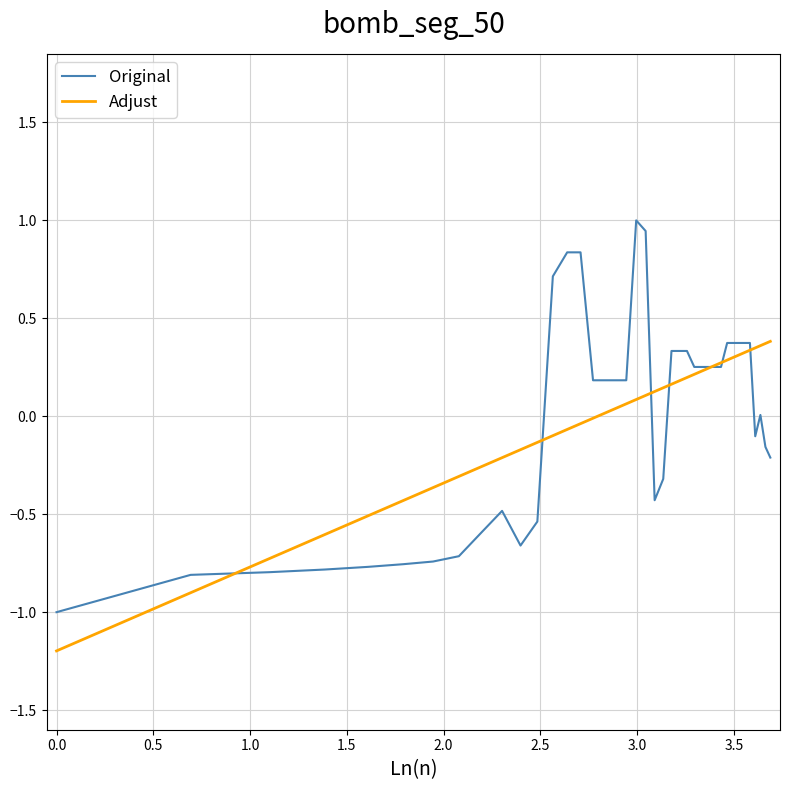

What is the greatest value displayed?

1.0